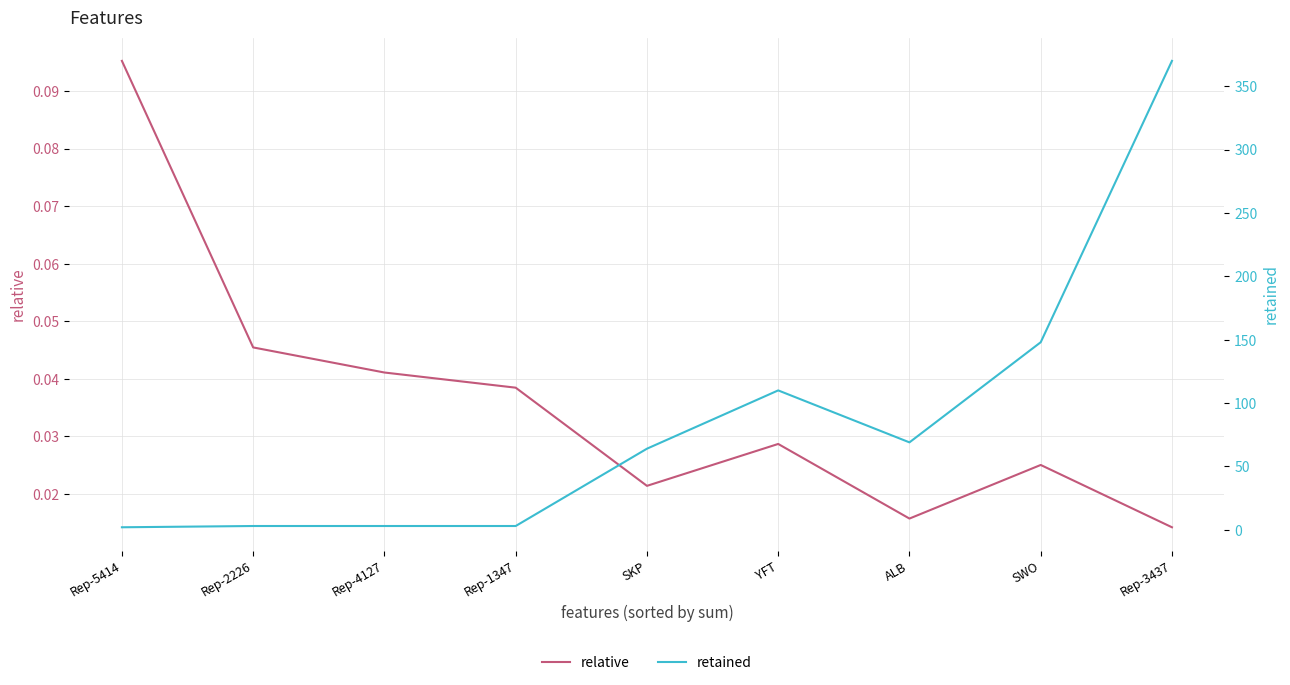

How many distinct data groups are displayed?

2